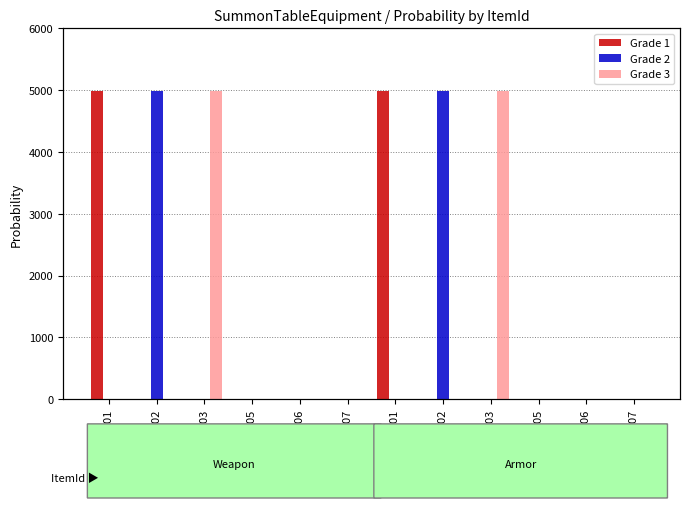

At A0002, list the series in order from largest to smallest.

Grade 2, Grade 1, Grade 3